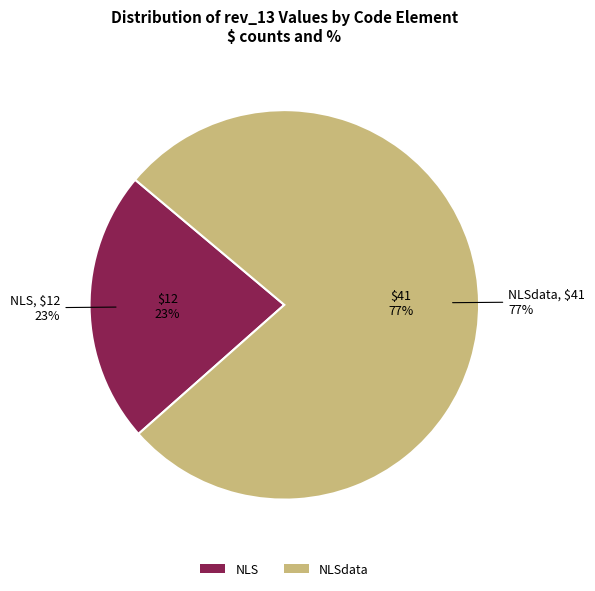

What is the ratio of the value at NLSdata to the value at NLS?

3.4